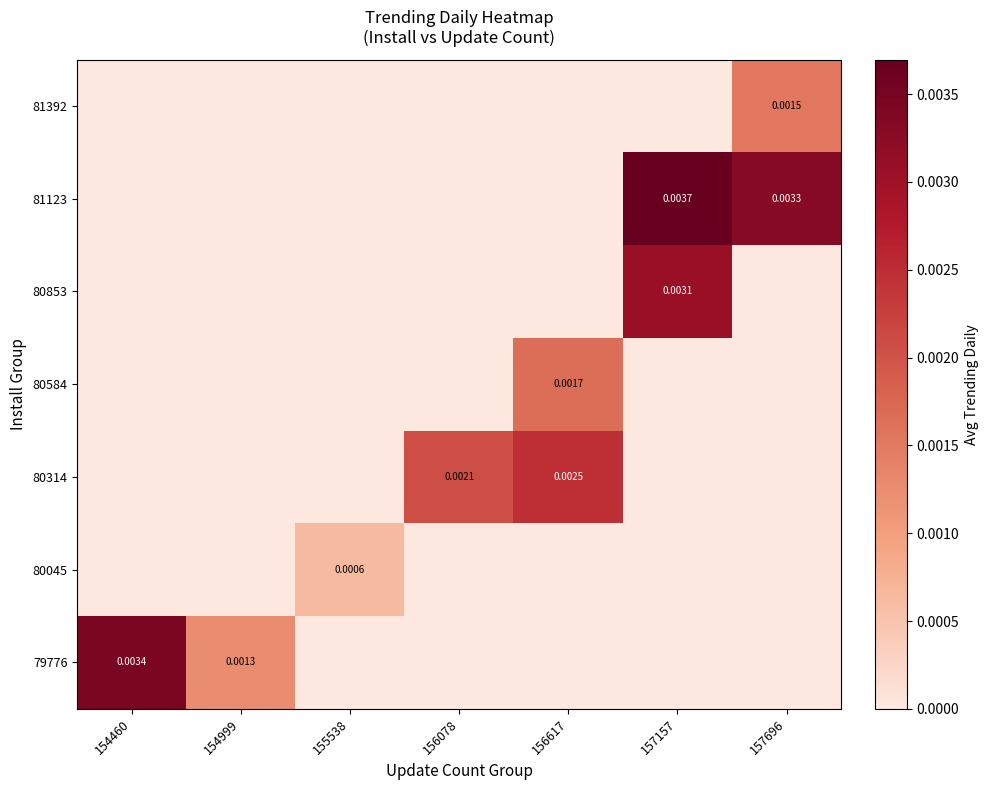

At which category is the sum across all series the highest?

157157